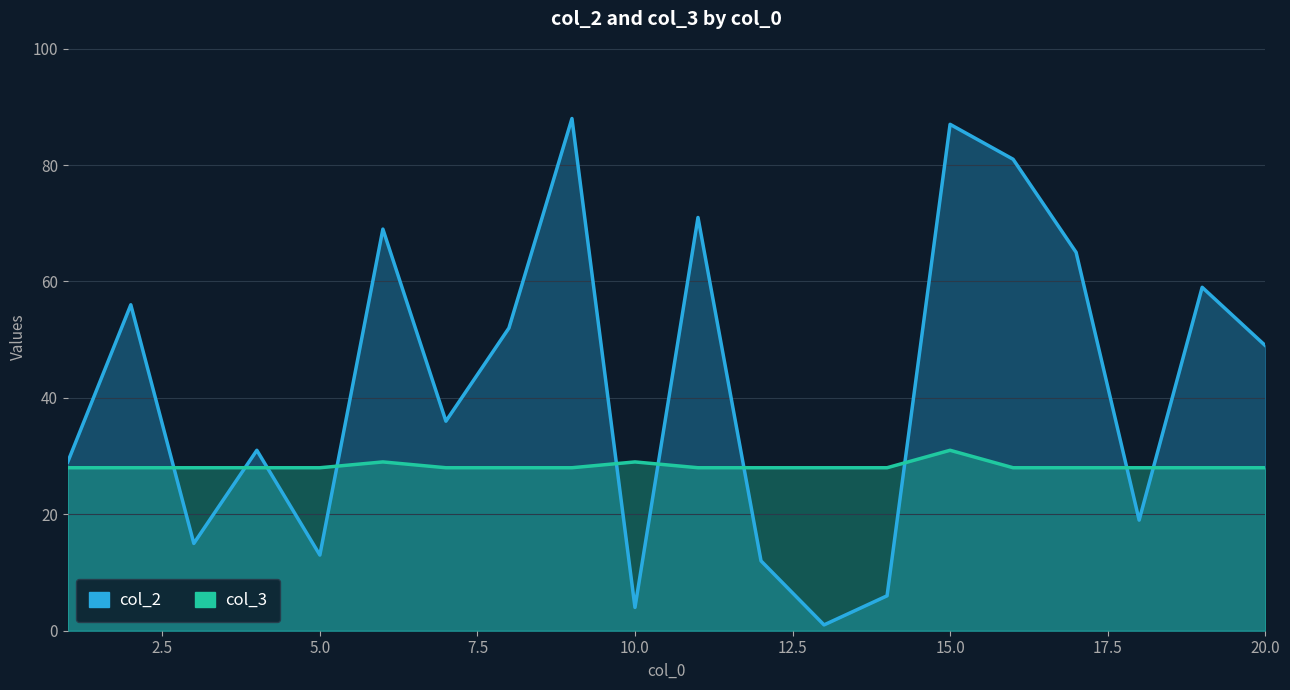

Reading left to right, what are all the values shown in this chart?

col_2: 29	56	15	31	13	69	36	52	88	4	71	12	1	6	87	81	65	19	59	49
col_3: 28	28	28	28	28	29	28	28	28	29	28	28	28	28	31	28	28	28	28	28